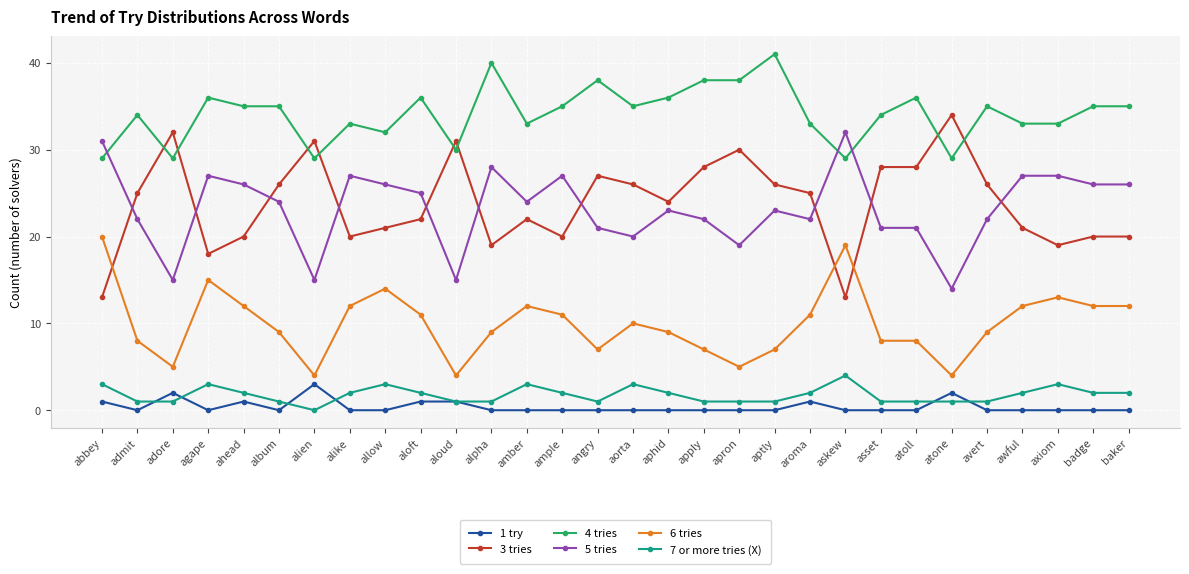

Which category has the highest value in the 6 tries series?

abbey